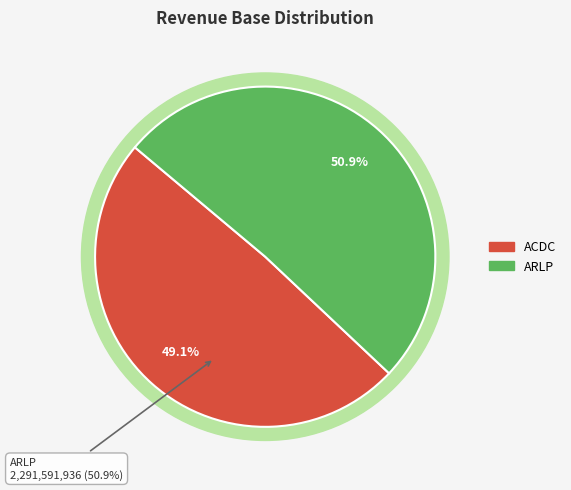

Approximately how many times larger is the value at ACDC compared to ARLP?

1.0